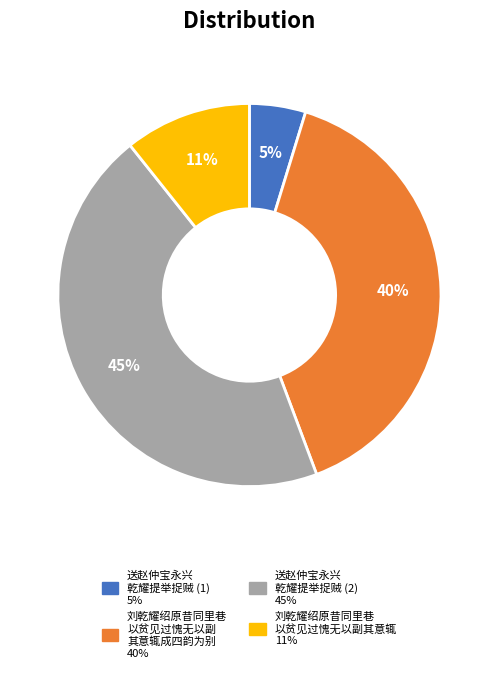

To the nearest percent, what is the average slice percentage?

25%